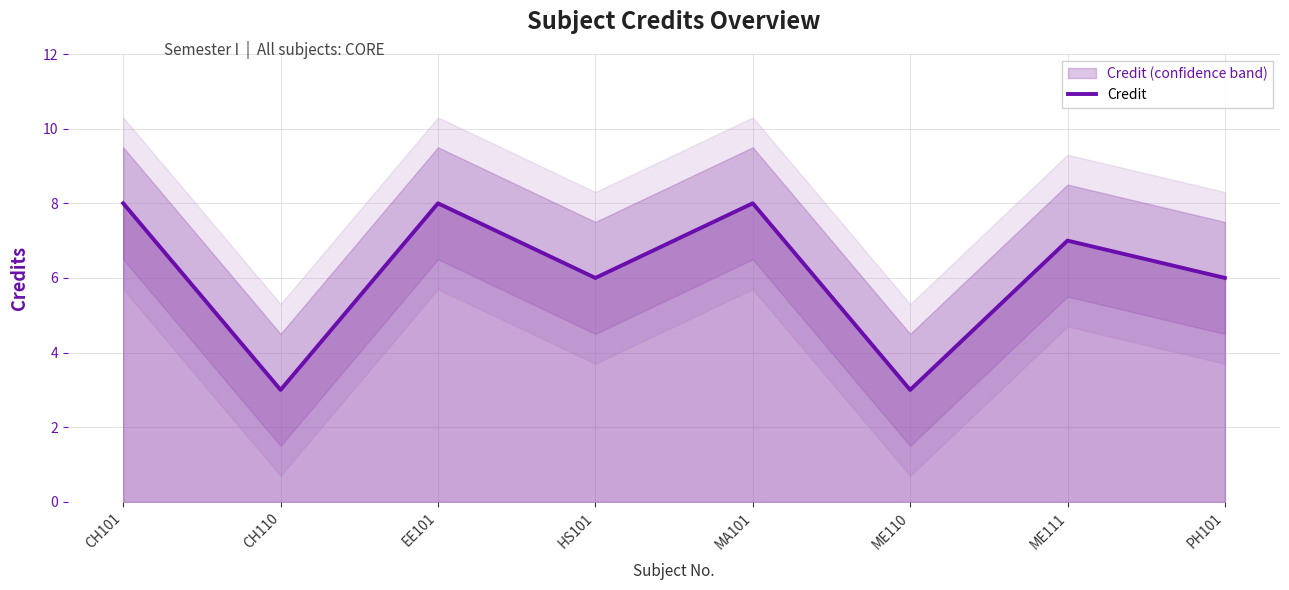

Where does the data first go above 7?

CH101